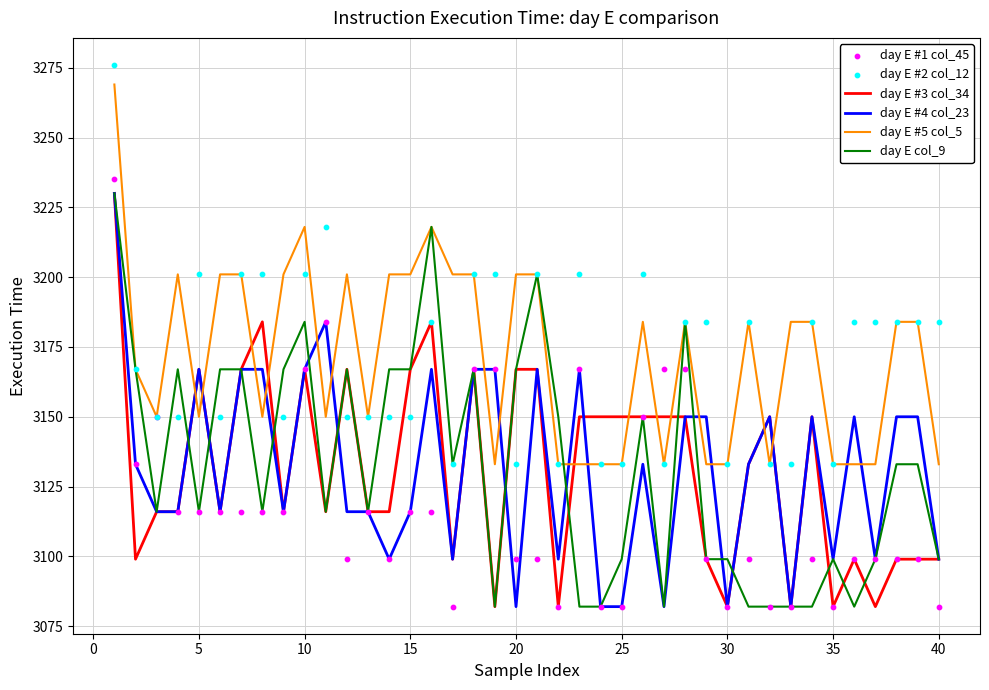

How many intersections are there between day E #5 col_5 and day E #4 col_23?

16